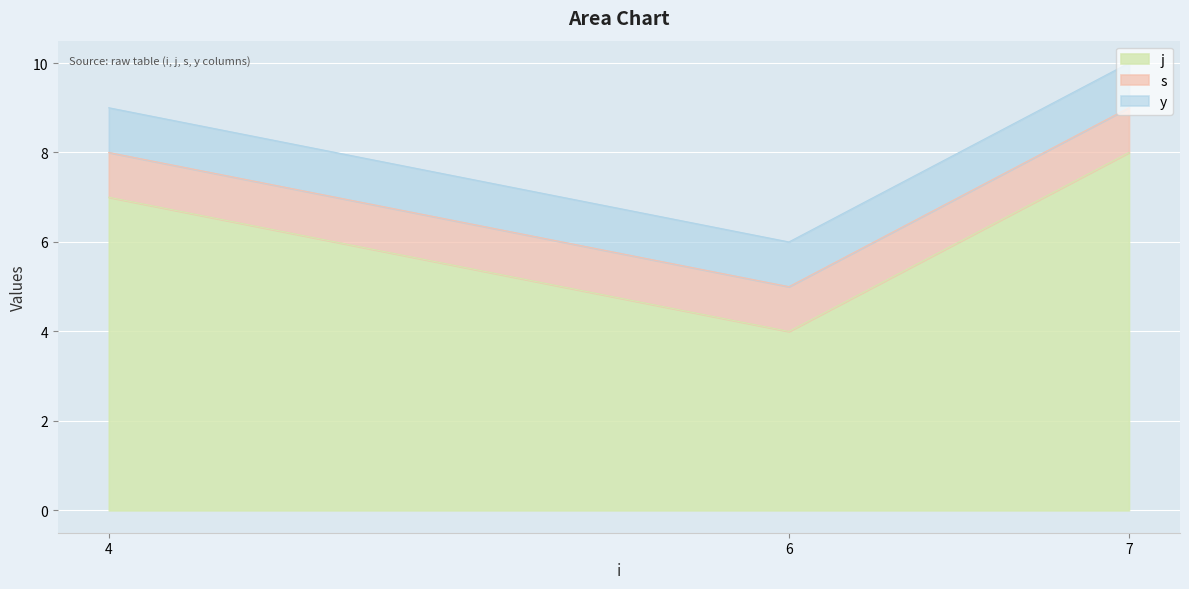

What are all the series names shown in the legend?

j, s, y